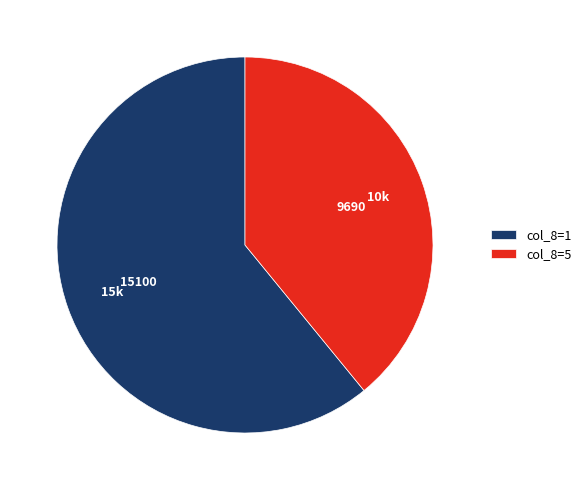

Do col_8=5 and col_8=1 together represent more than half of the pie?

Yes